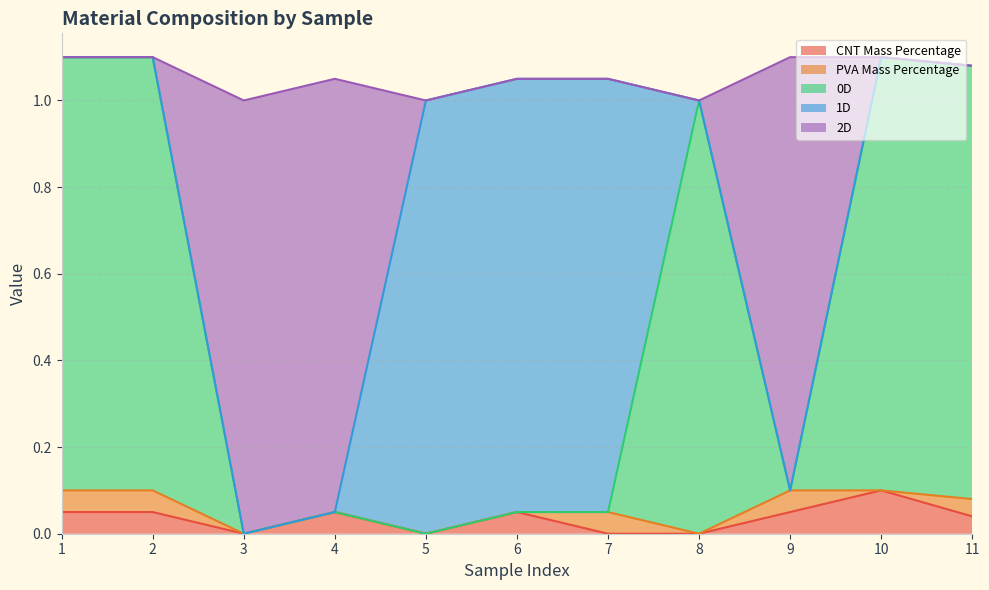

The CNT Mass Percentage series shows -0.0 at 3. True or false?

False